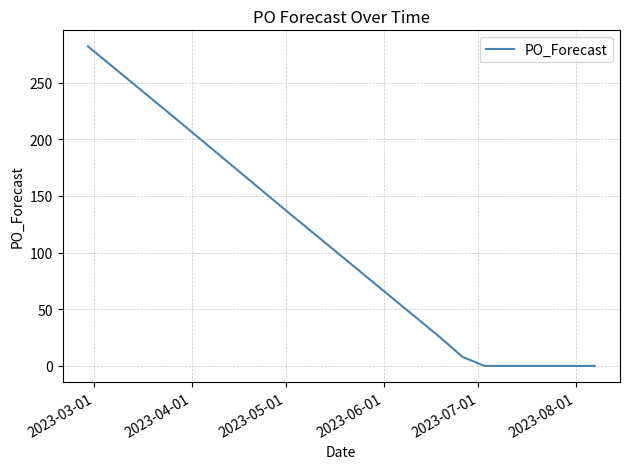

What is the difference between the maximum and minimum values?

282